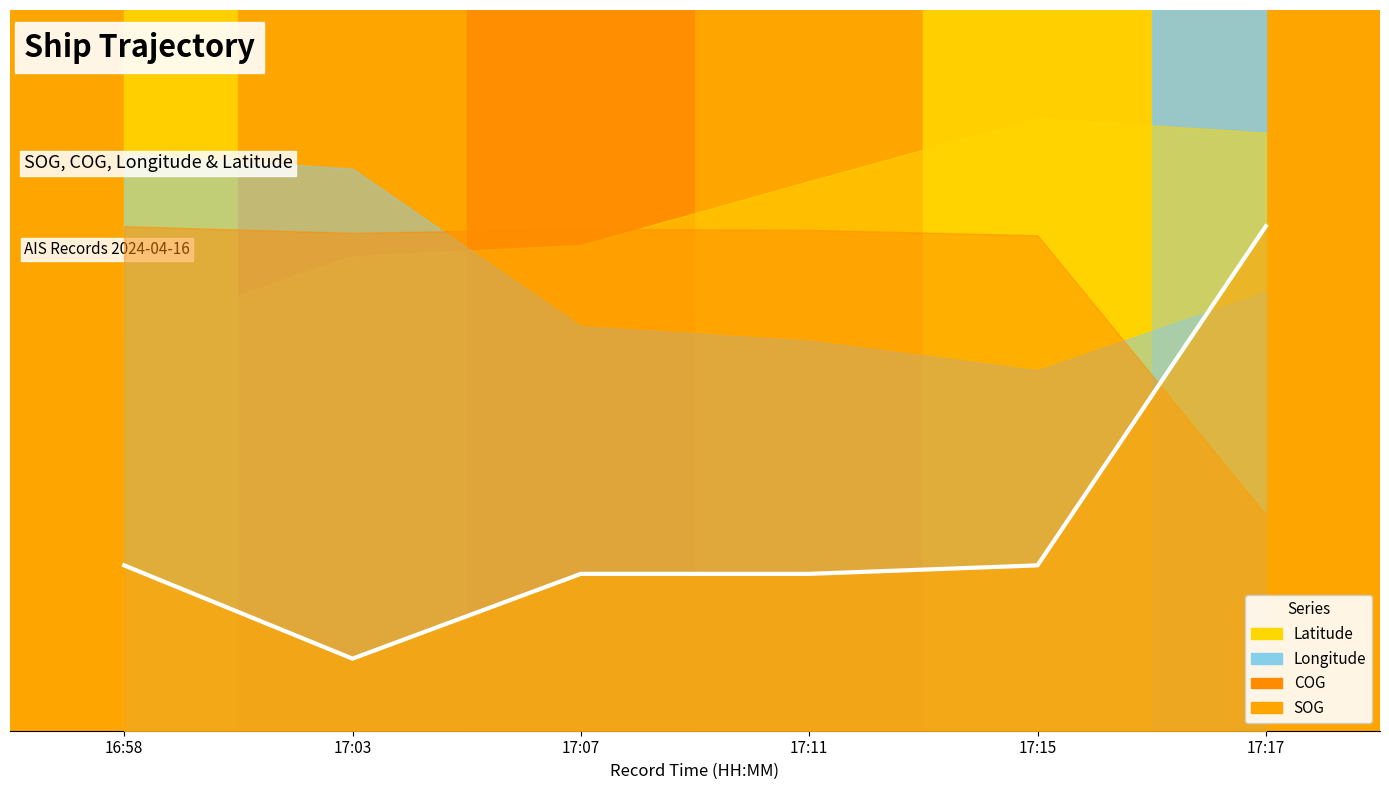

Which label corresponds to the largest value in the chart?

17:17